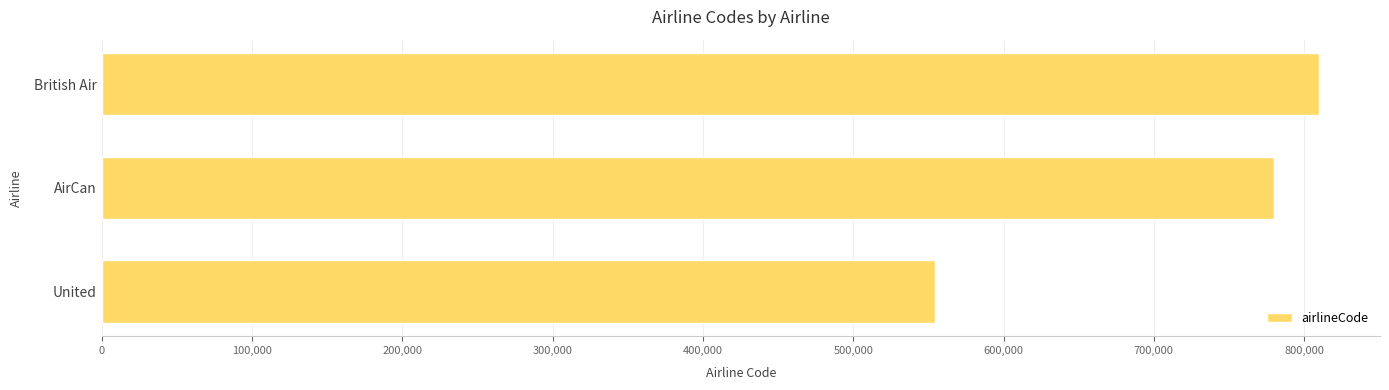

The chart shows a value of 1053763 at AirCan. True or false?

False